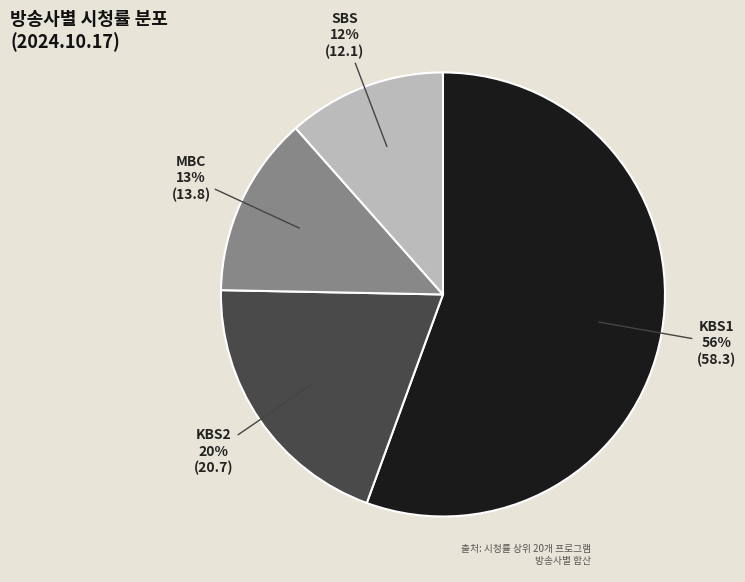

Which slice is the largest?

KBS1